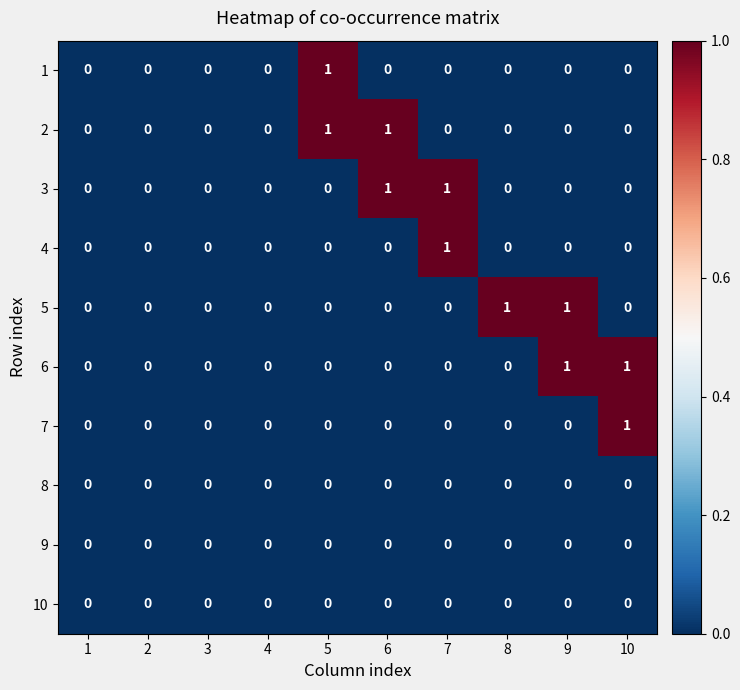

The value of 9 at 3 is 0. True or false?

True